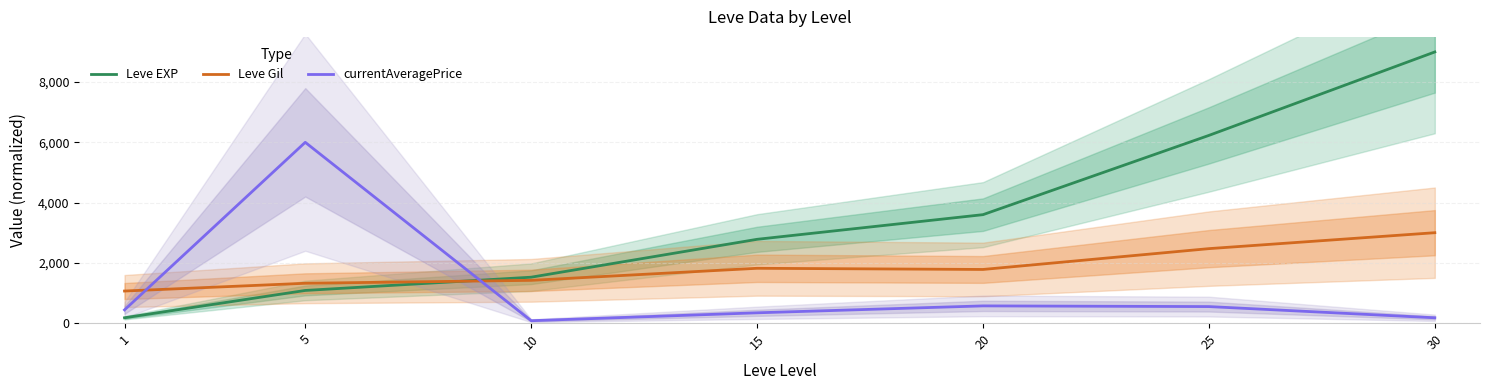

Rank the categories by Leve Gil value from lowest to highest.

1, 5, 10, 20, 15, 25, 30